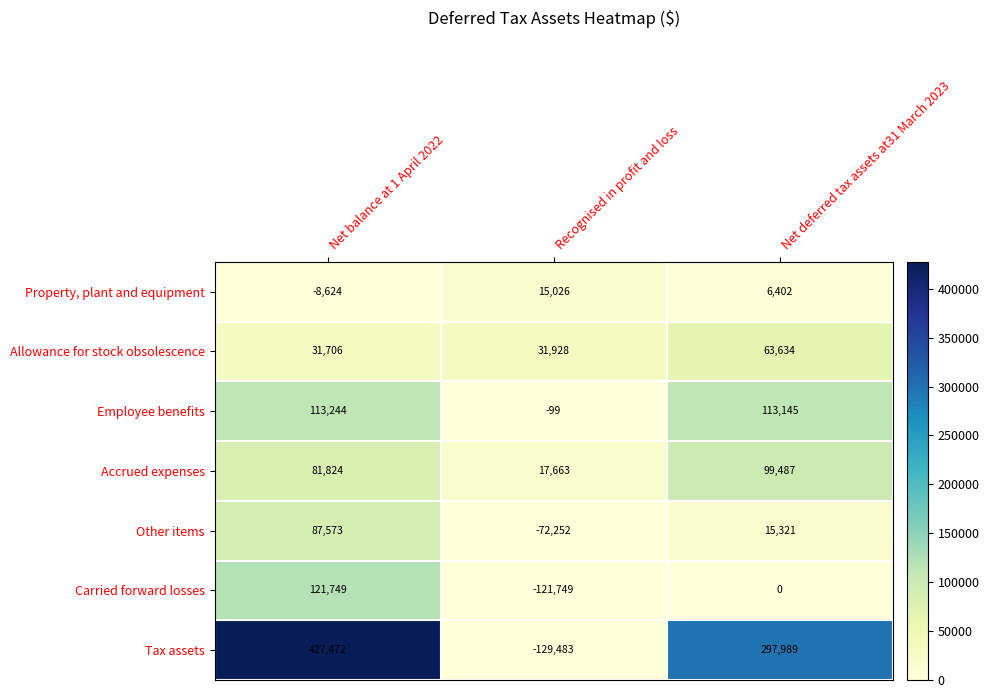

Reading left to right, list all the values displayed in this chart.

Property, plant and equipment: Net balance at 1 April 2022=-8624	Recognised in profit and loss=15026	Net deferred tax assets at31 March 2023=6402
Allowance for stock obsolescence: Net balance at 1 April 2022=31706	Recognised in profit and loss=31928	Net deferred tax assets at31 March 2023=63634
Employee benefits: Net balance at 1 April 2022=113244	Recognised in profit and loss=-99	Net deferred tax assets at31 March 2023=113145
Accrued expenses: Net balance at 1 April 2022=81824	Recognised in profit and loss=17663	Net deferred tax assets at31 March 2023=99487
Other items: Net balance at 1 April 2022=87573	Recognised in profit and loss=-72252	Net deferred tax assets at31 March 2023=15321
Carried forward losses: Net balance at 1 April 2022=121749	Recognised in profit and loss=-121749	Net deferred tax assets at31 March 2023=0
Tax assets: Net balance at 1 April 2022=427472	Recognised in profit and loss=-129483	Net deferred tax assets at31 March 2023=297989